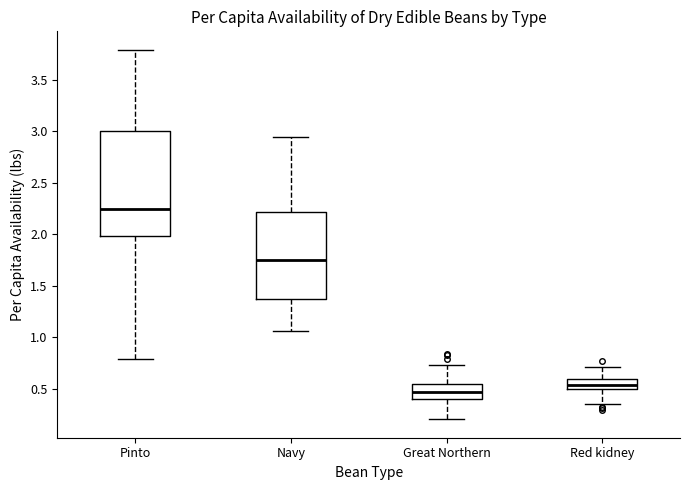

Reading left to right, transcribe this box plot: for each box, give where its median line is, the range the box spans, and where its two whiskers end, as read against the y-axis. The values are not printed on the chart, so give them approximately, as read against the axis.

Pinto: median 2.25, box 2.00 to 3.00, whiskers 0.80 to 3.80
Navy: median 1.75, box 1.35 to 2.20, whiskers 1.05 to 2.95
Great Northern: median 0.45, box 0.40 to 0.55, whiskers 0.20 to 0.75
Red kidney: median 0.55, box 0.50 to 0.60, whiskers 0.35 to 0.70